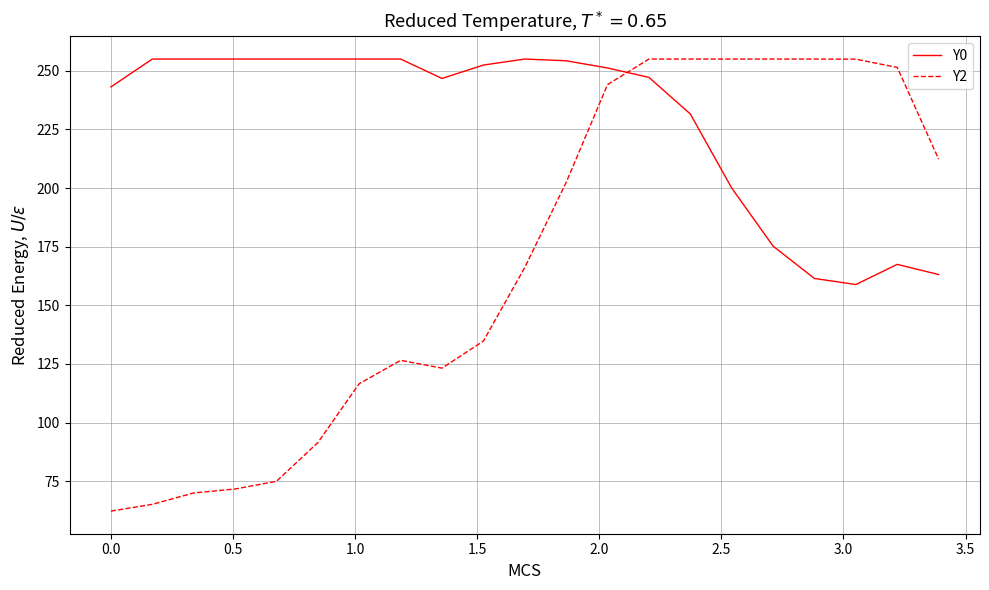

True or false: Y0 and Y2 intersect in this chart.

True